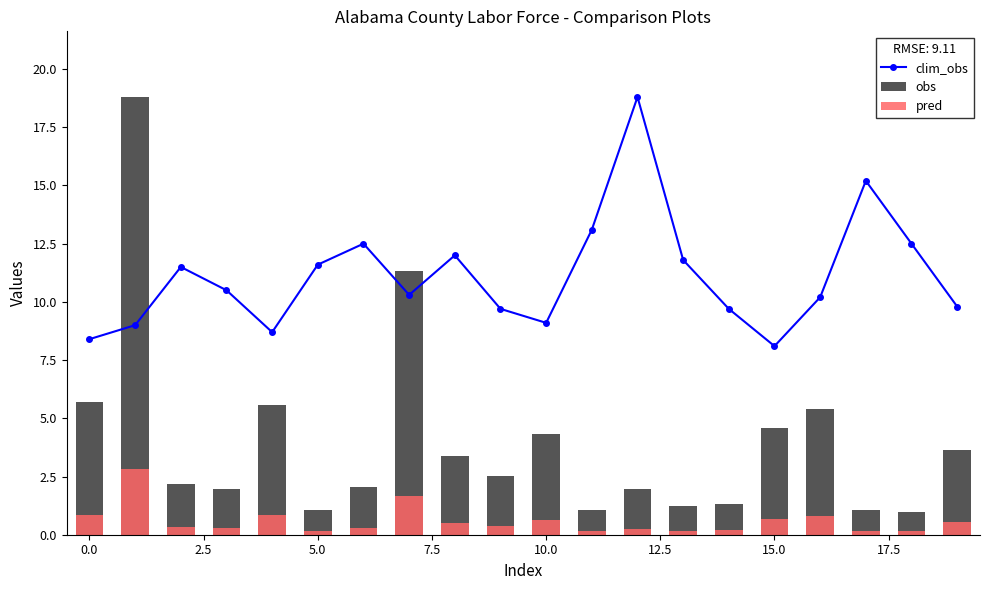

At how many categories does at least one series exceed 13?

4